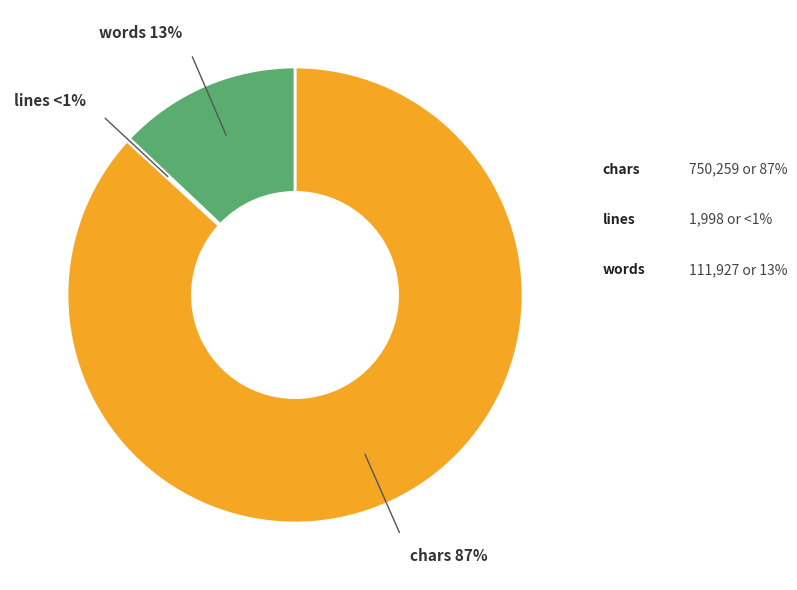

Which slice is the smallest?

lines